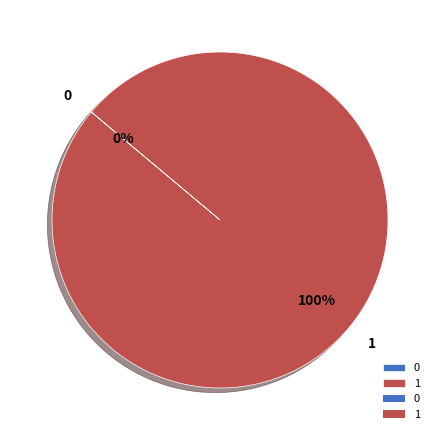

To the nearest percent, what is the difference between the 0 and 1 slice percentages?

100%